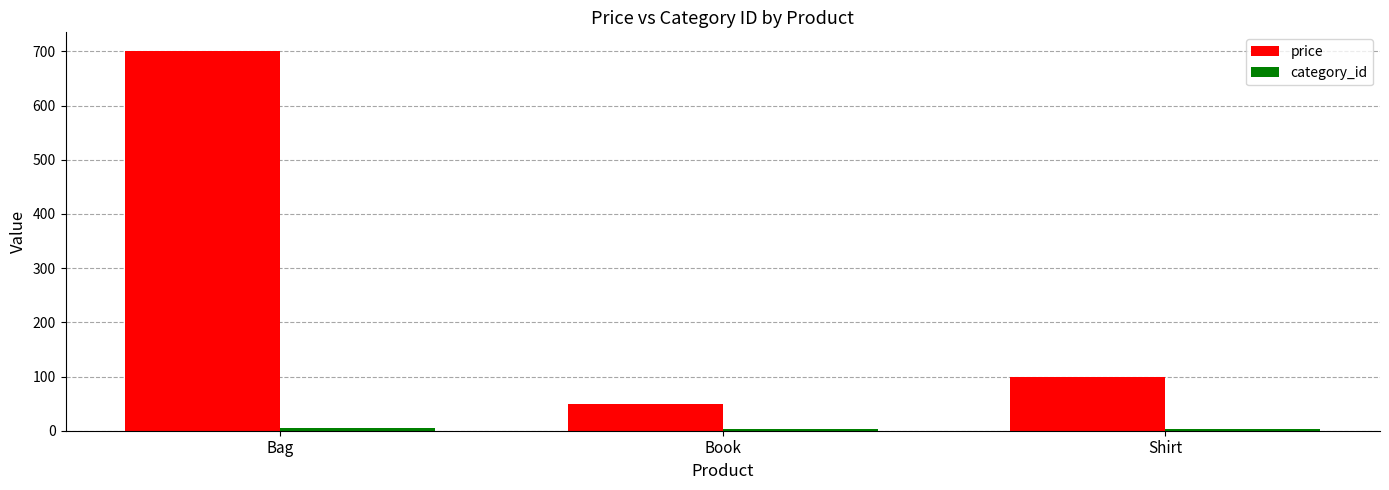

What is the difference between the maximum and minimum values in the price series?

650